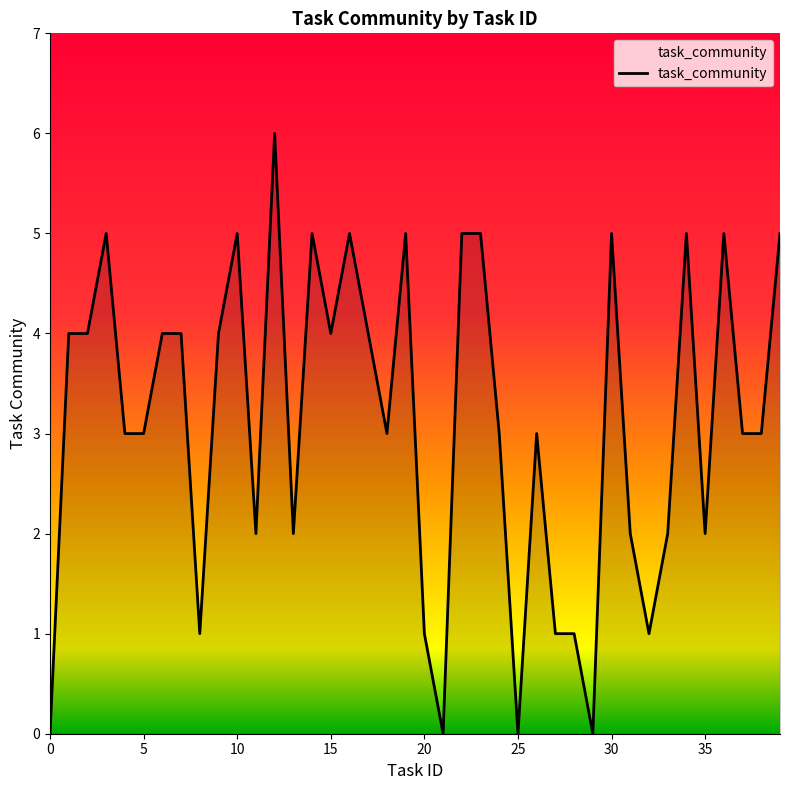

How many distinct data groups are displayed?

1